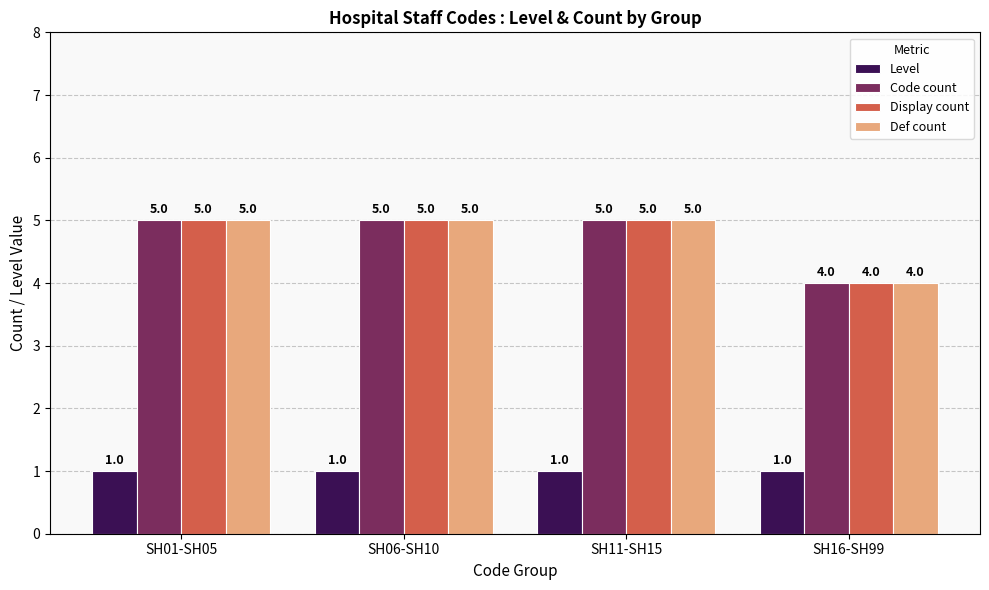

True or false: Code count has a value of 7 at SH01-SH05.

False